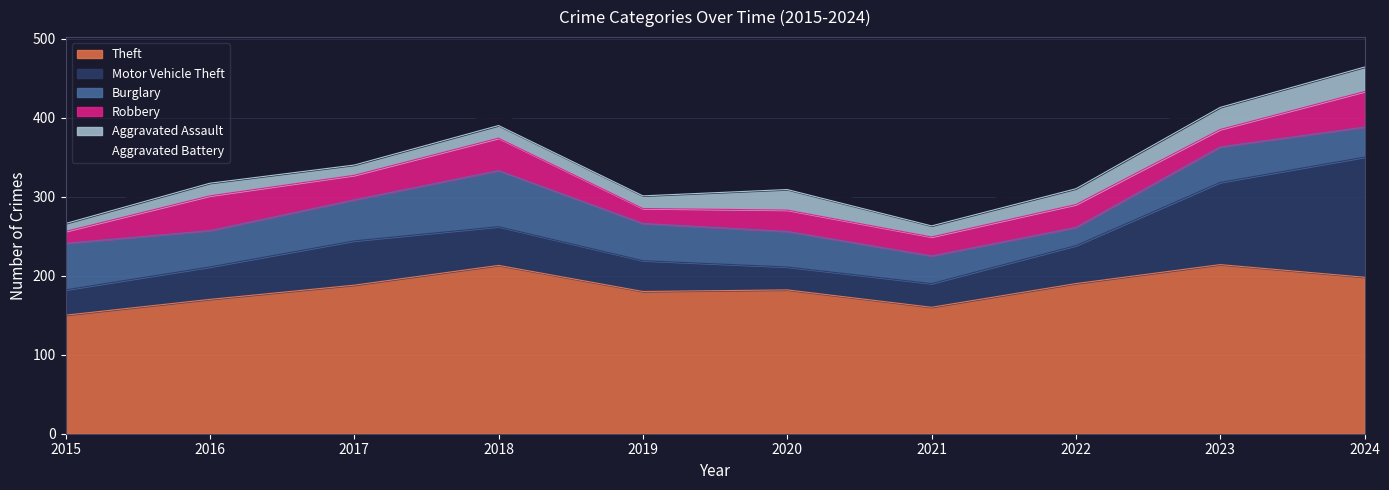

Reading right to left, extract all data points from this chart.

Theft: 198	214	190	160	182	180	213	188	170	150
Motor Vehicle Theft: 152	104	48	30	29	39	49	56	41	32
Burglary: 38	45	23	35	45	47	71	52	46	59
Robbery: 45	22	29	24	27	19	41	31	44	15
Aggravated Assault: 31	28	20	14	26	16	16	13	16	10
Aggravated Battery: 14	20	23	7	12	11	17	10	12	10